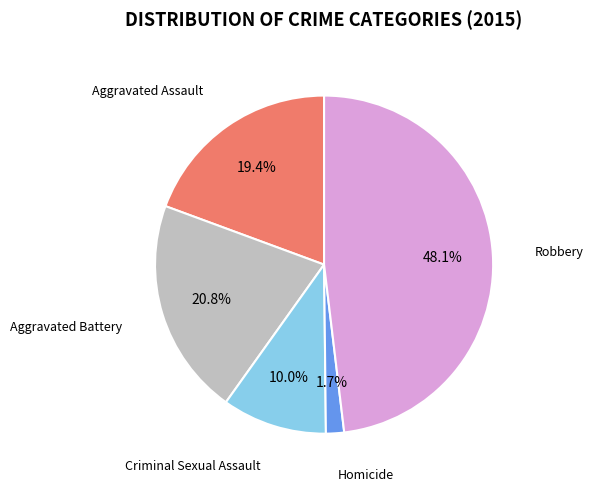

Does Aggravated Battery account for over 50% of the chart?

No